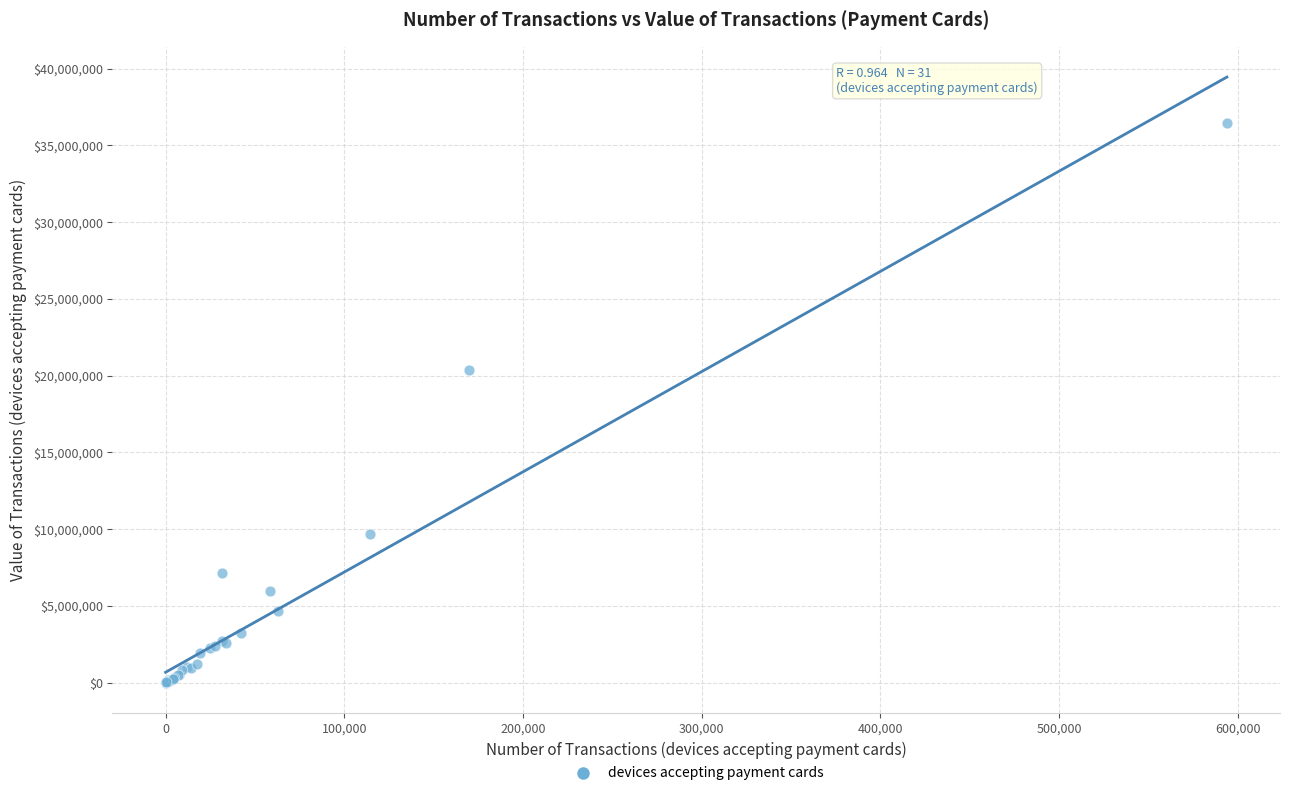

What Y value in the scatter plot is closest to 18234351?

20379033.4